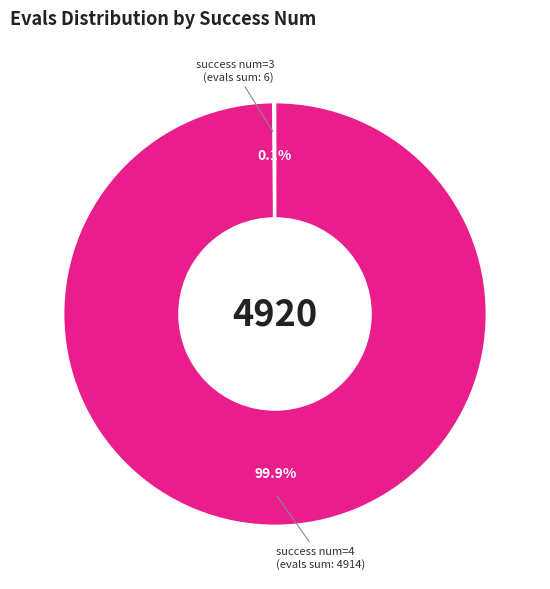

To the nearest percent, what is the average slice percentage?

50%